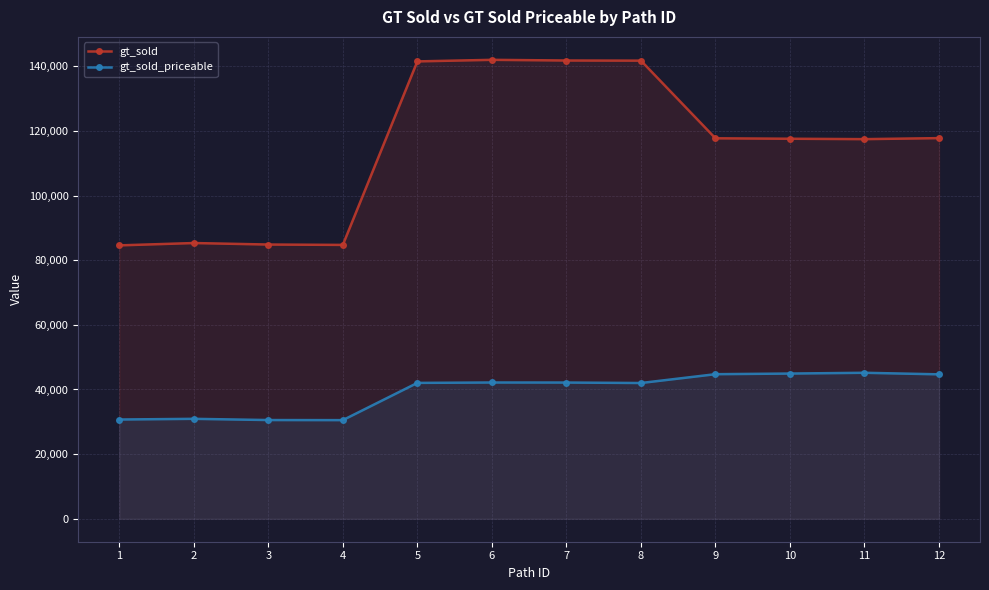

How many interior local valleys does the gt_sold series have?

2